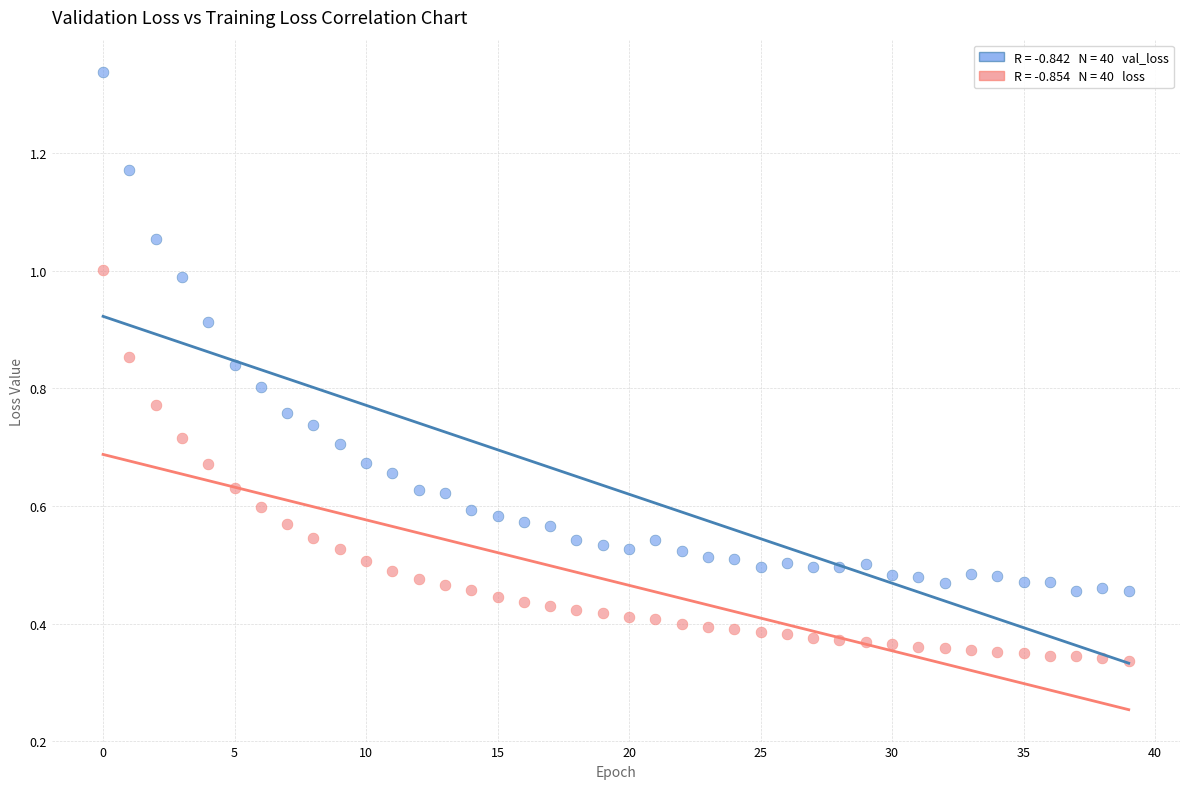

Across all data points, what is the range of Y values (max minus min)?

1.0